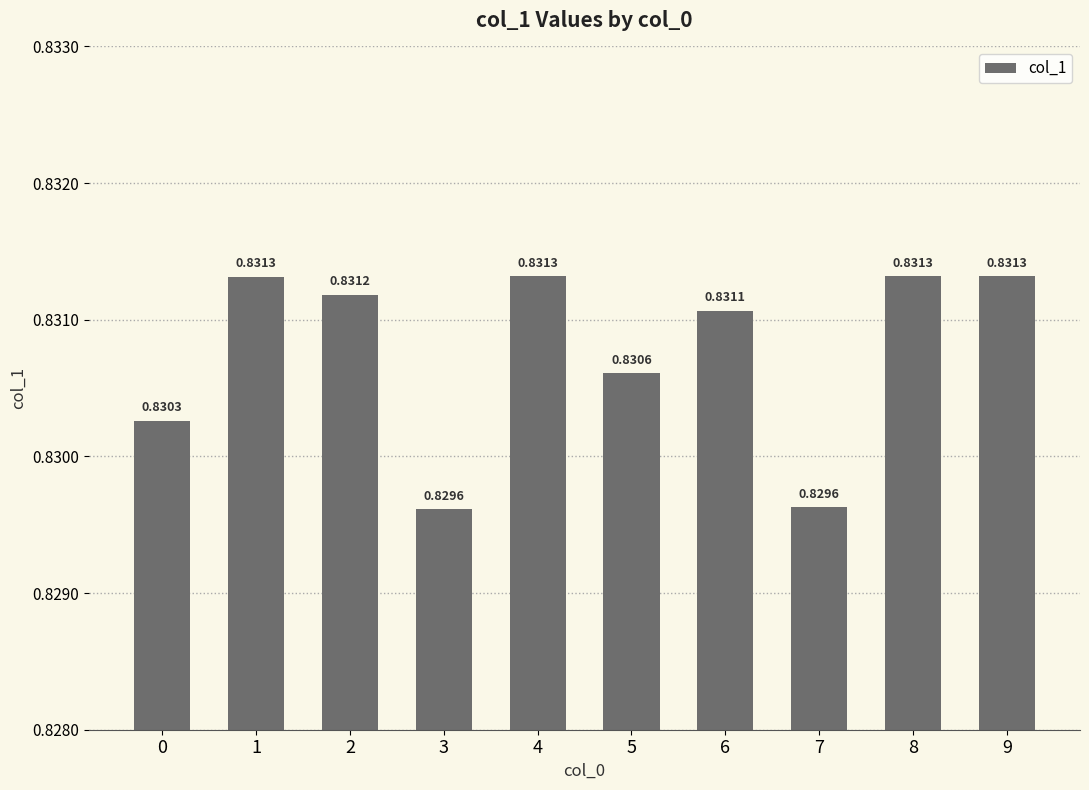

What is the sum of the values at 4 and 0?

1.7